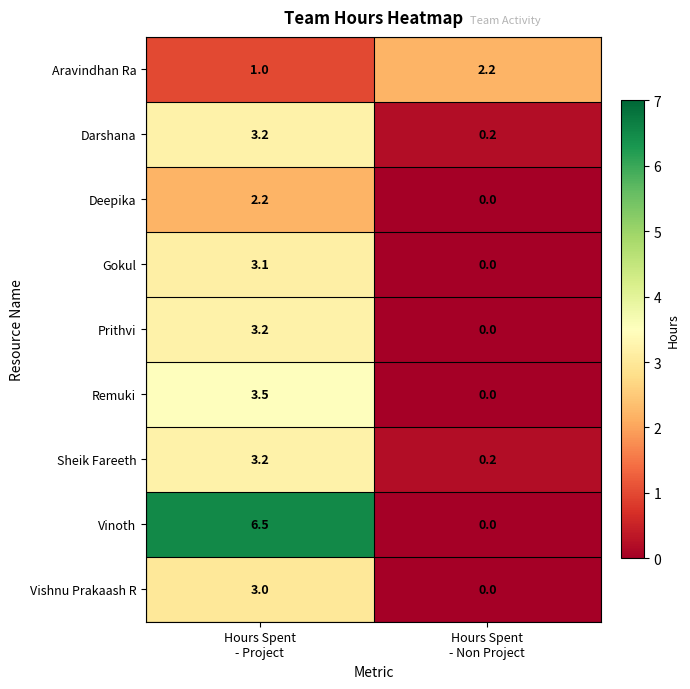

What is the difference between the maximum and minimum values in the Remuki series?

3.5